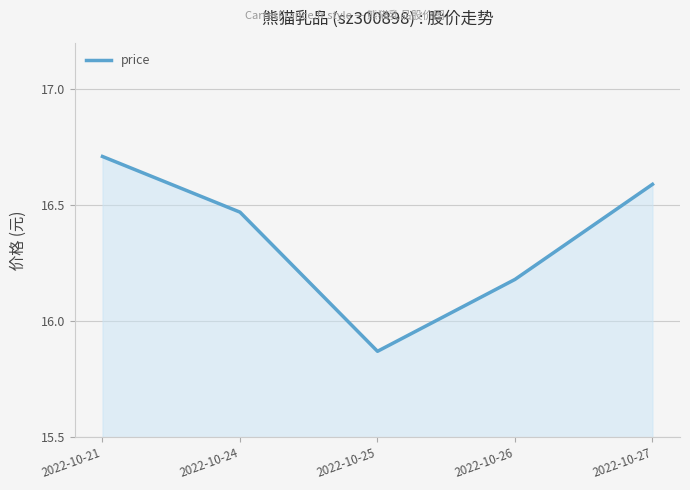

Rank the categories by value from highest to lowest.

2022-10-21, 2022-10-27, 2022-10-24, 2022-10-26, 2022-10-25